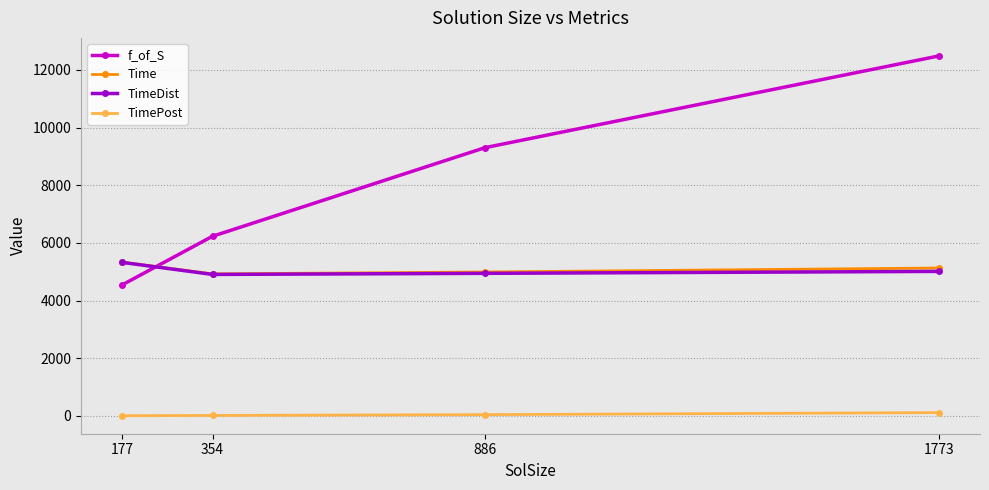

How many lines are shown in the chart?

4